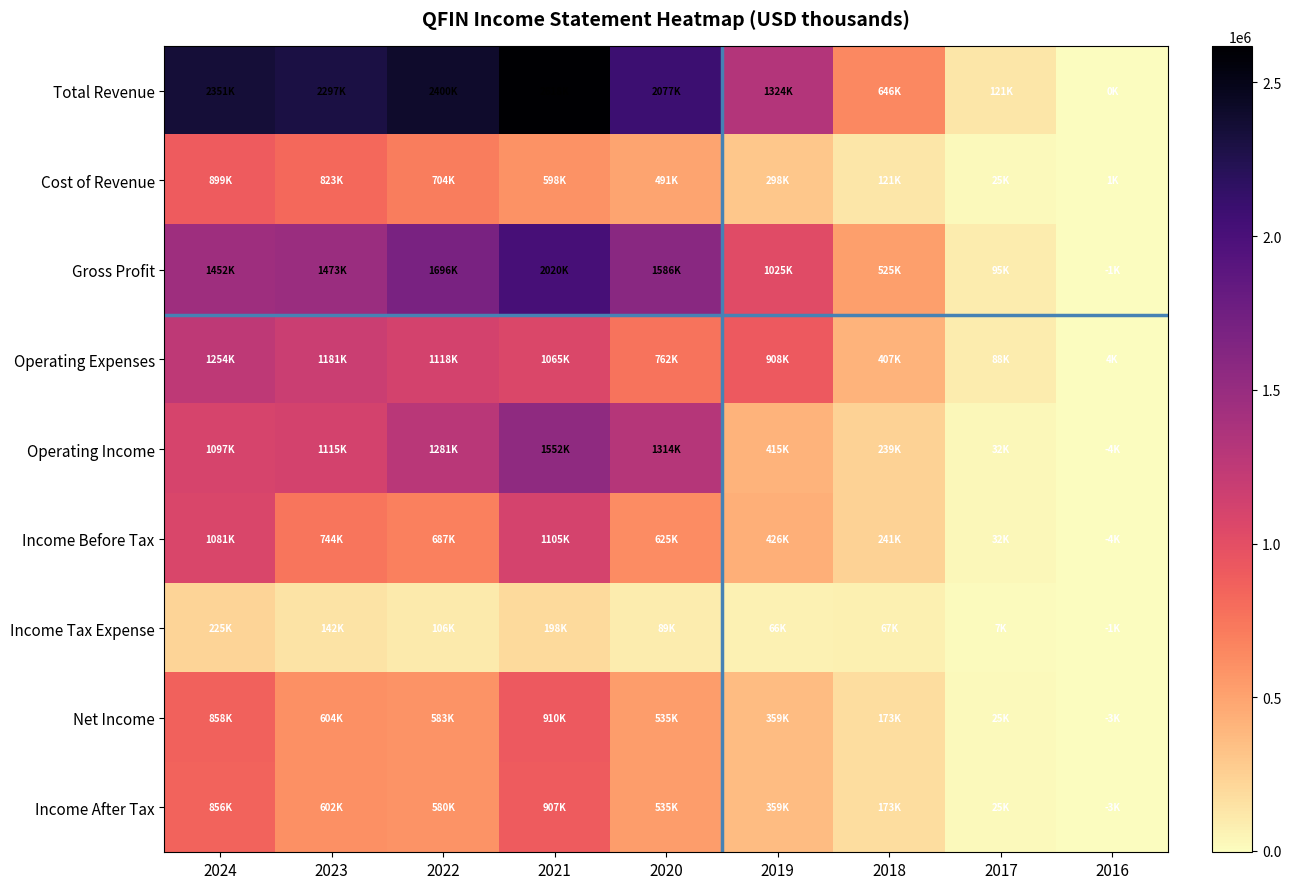

At which category is the sum across all series the highest?

2021